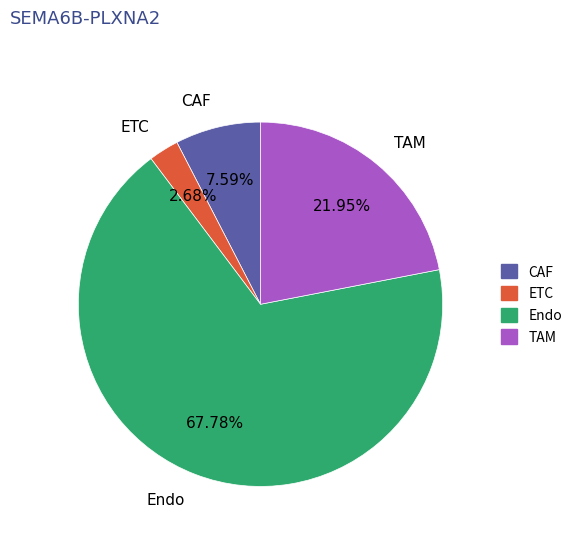

What percentage do ETC and CAF together represent?

10.3%